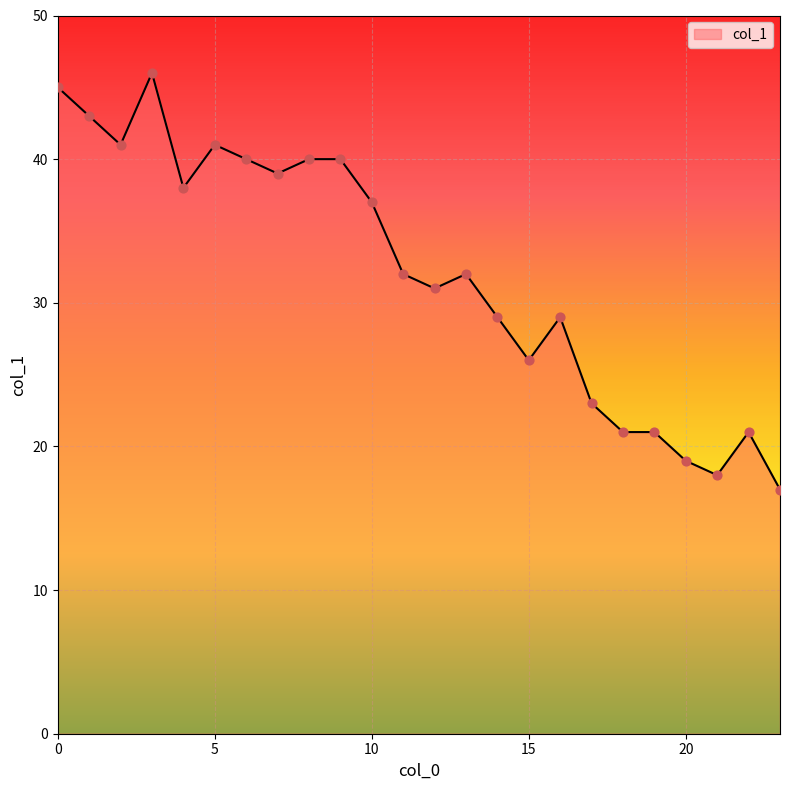

What is the smallest value displayed?

17